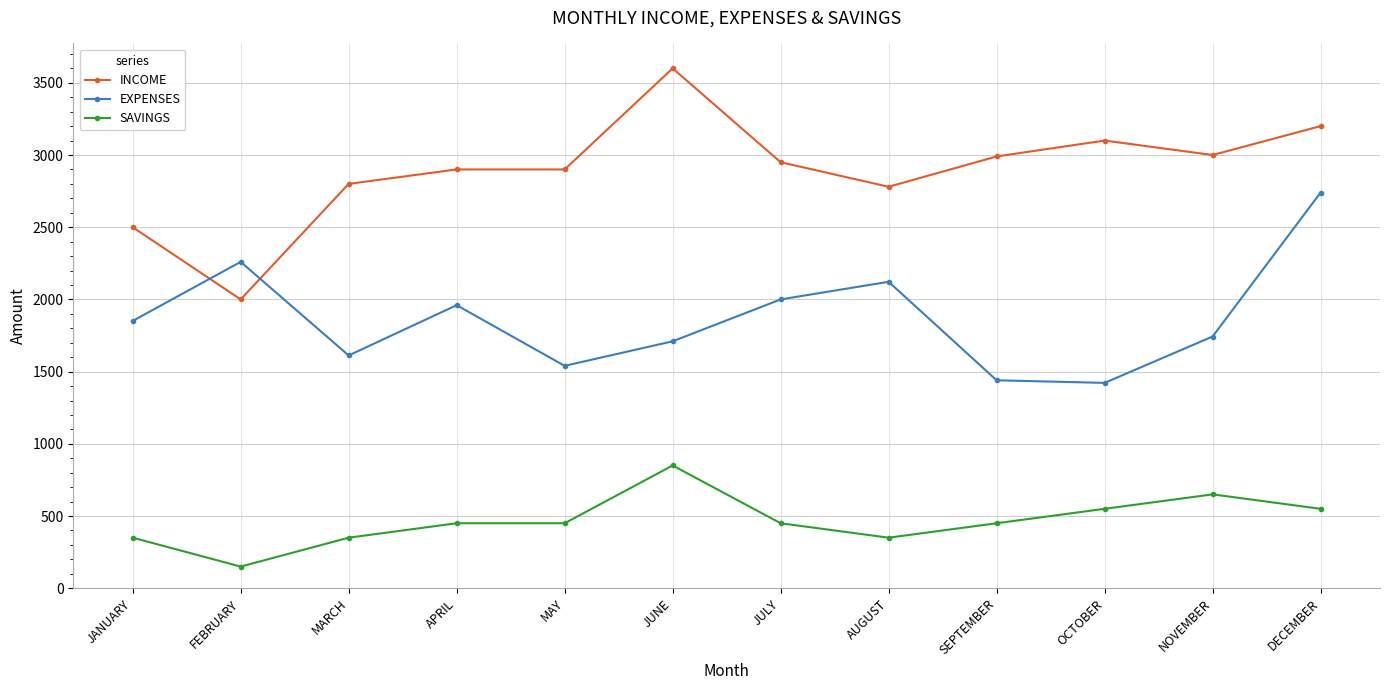

What is the label of the 9th point from the right?

APRIL